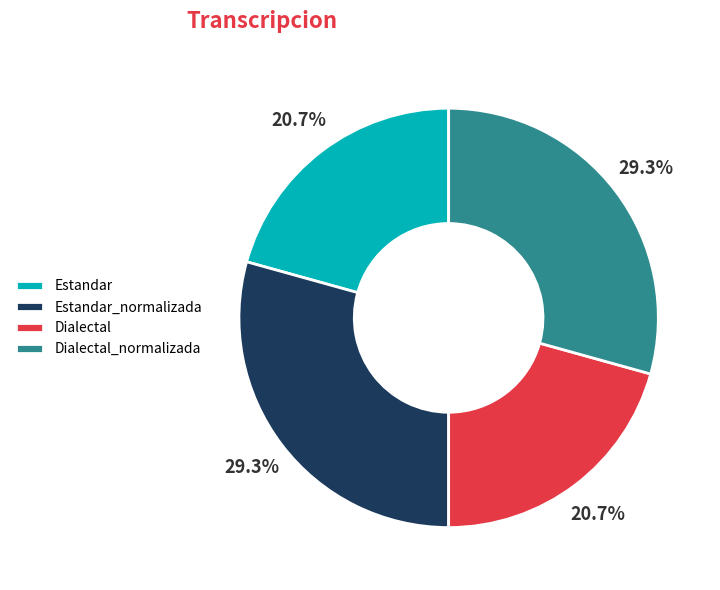

What is the ratio of the value at Dialectal_normalizada to the value at Estandar?

1.4